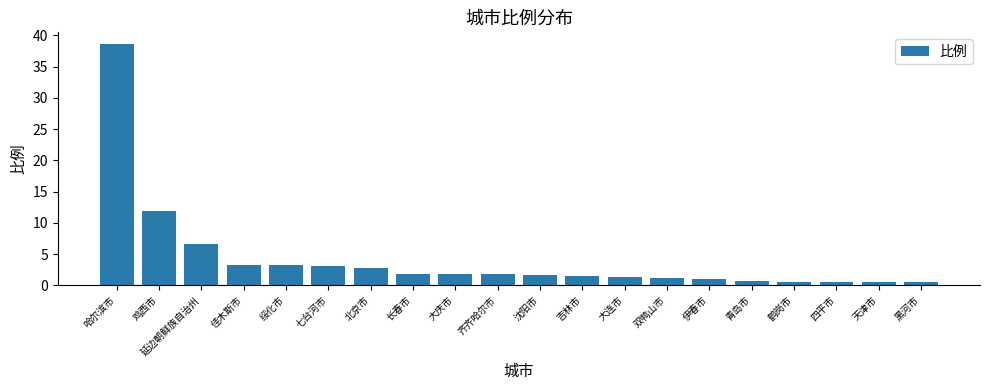

What is the difference between the maximum and minimum values?

38.0